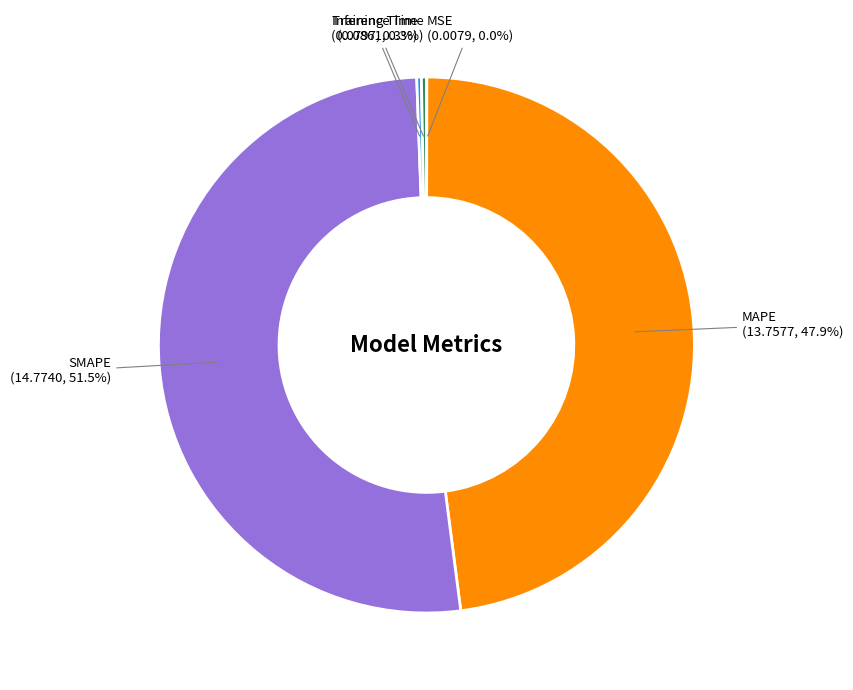

Is there any slice that represents more than half of the pie?

Yes